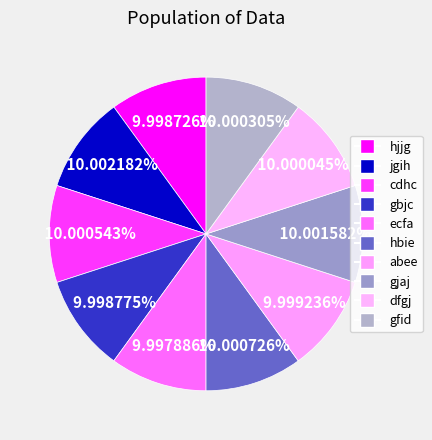

Is there any slice that represents more than half of the pie?

No